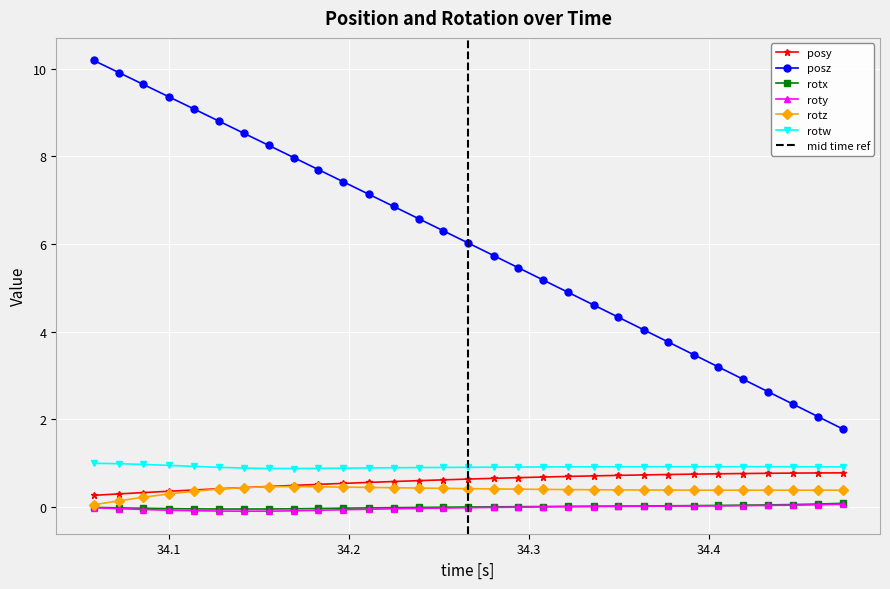

Reading left to right, what are all the values shown in this chart?

posy: 0.3	0.3	0.3	0.4	0.4	0.4	0.4	0.5	0.5	0.5	0.5	0.6	0.6	0.6	0.6	0.6	0.7	0.7	0.7	0.7	0.7	0.7	0.7	0.7	0.8	0.8	0.8	0.8	0.8	0.8	0.8
posz: 10.2	9.9	9.6	9.4	9.1	8.8	8.5	8.2	8.0	7.7	7.4	7.1	6.9	6.6	6.3	6.0	5.7	5.5	5.2	4.9	4.6	4.3	4.0	3.8	3.5	3.2	2.9	2.6	2.3	2.1	1.8
rotx: -0.0	-0.0	-0.0	-0.0	-0.0	-0.0	-0.0	-0.0	-0.0	-0.0	-0.0	-0.0	-0.0	-0.0	-0.0	0.0	0.0	0.0	0.0	0.0	0.0	0.0	0.0	0.0	0.0	0.0	0.0	0.0	0.1	0.1	0.1
roty: -0.0	-0.0	-0.1	-0.1	-0.1	-0.1	-0.1	-0.1	-0.1	-0.1	-0.1	-0.0	-0.0	-0.0	-0.0	-0.0	-0.0	-0.0	0.0	0.0	0.0	0.0	0.0	0.0	0.0	0.0	0.0	0.0	0.0	0.1	0.1
rotz: 0.1	0.1	0.2	0.3	0.4	0.4	0.4	0.5	0.5	0.5	0.5	0.4	0.4	0.4	0.4	0.4	0.4	0.4	0.4	0.4	0.4	0.4	0.4	0.4	0.4	0.4	0.4	0.4	0.4	0.4	0.4
rotw: 1.0	1.0	1.0	1.0	0.9	0.9	0.9	0.9	0.9	0.9	0.9	0.9	0.9	0.9	0.9	0.9	0.9	0.9	0.9	0.9	0.9	0.9	0.9	0.9	0.9	0.9	0.9	0.9	0.9	0.9	0.9